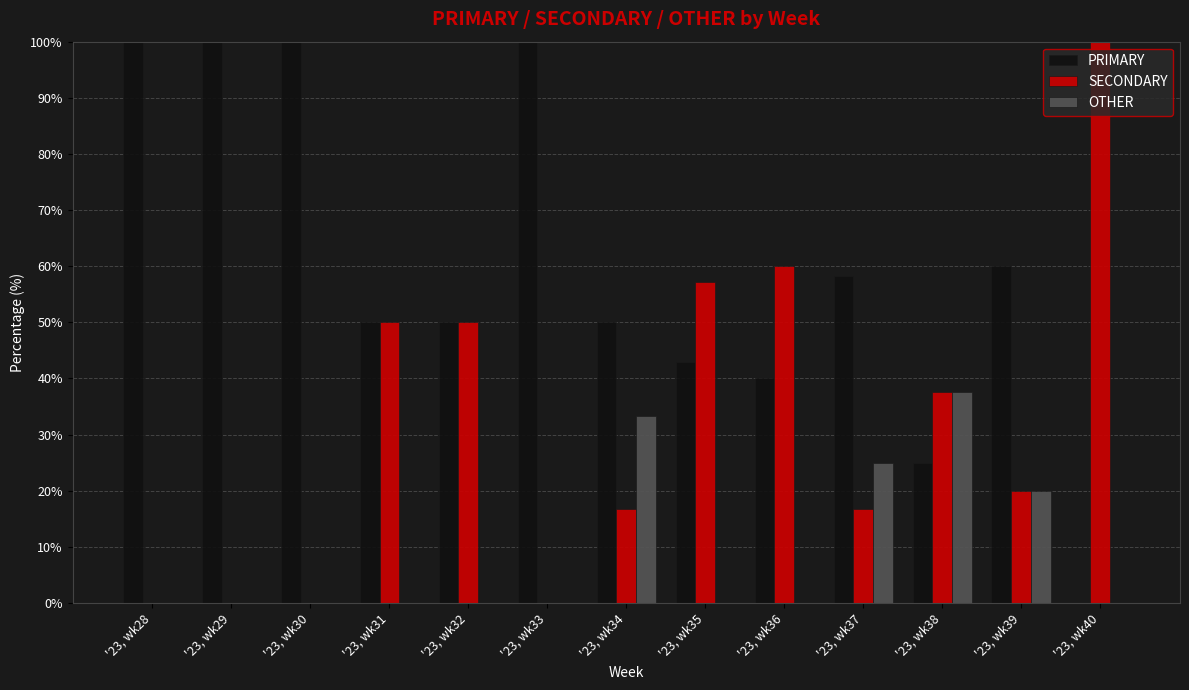

At which label is OTHER closest to 18?

'23, wk39